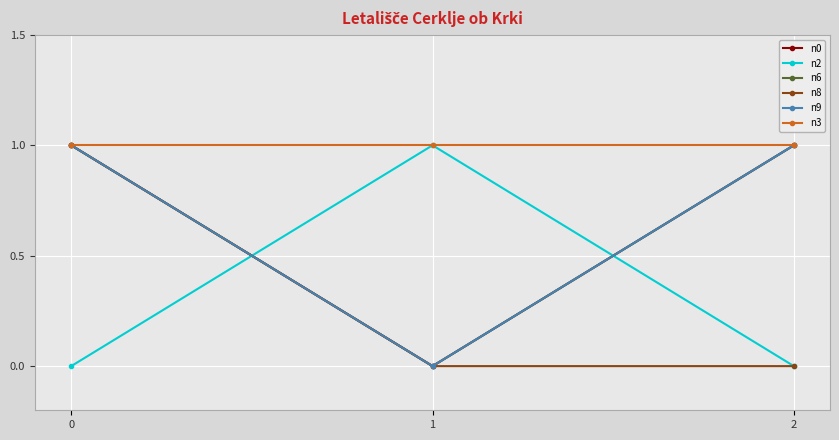

Is it true that n2 equals 1 at 2?

False